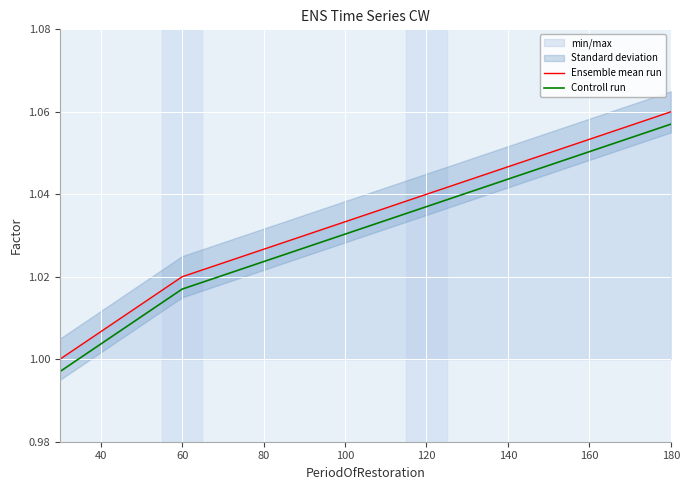

How many data points in Controll run are above 1?

4